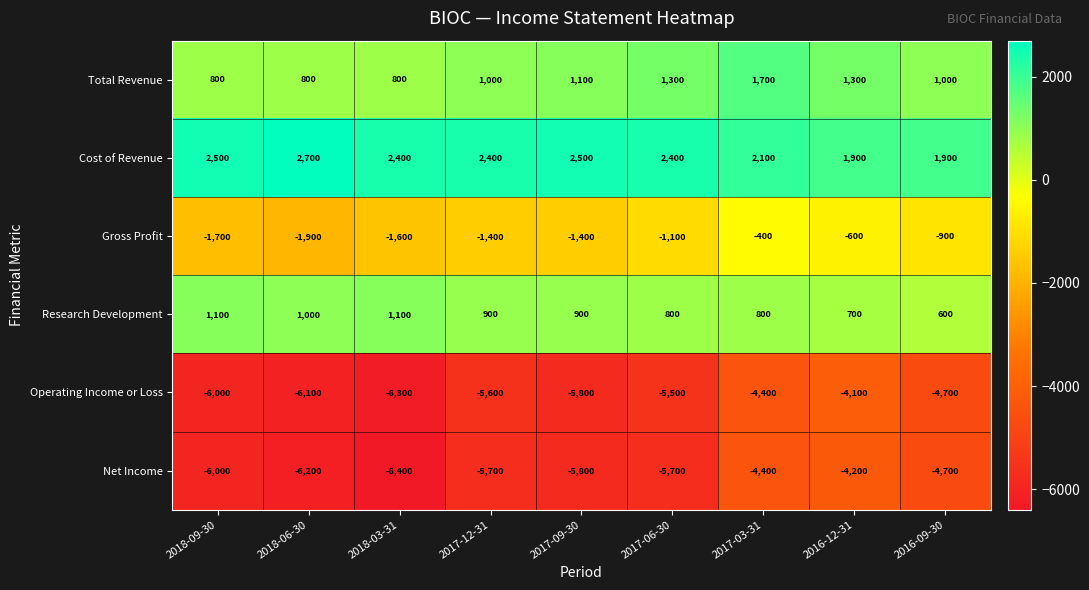

What is the maximum value for Research Development?

1100